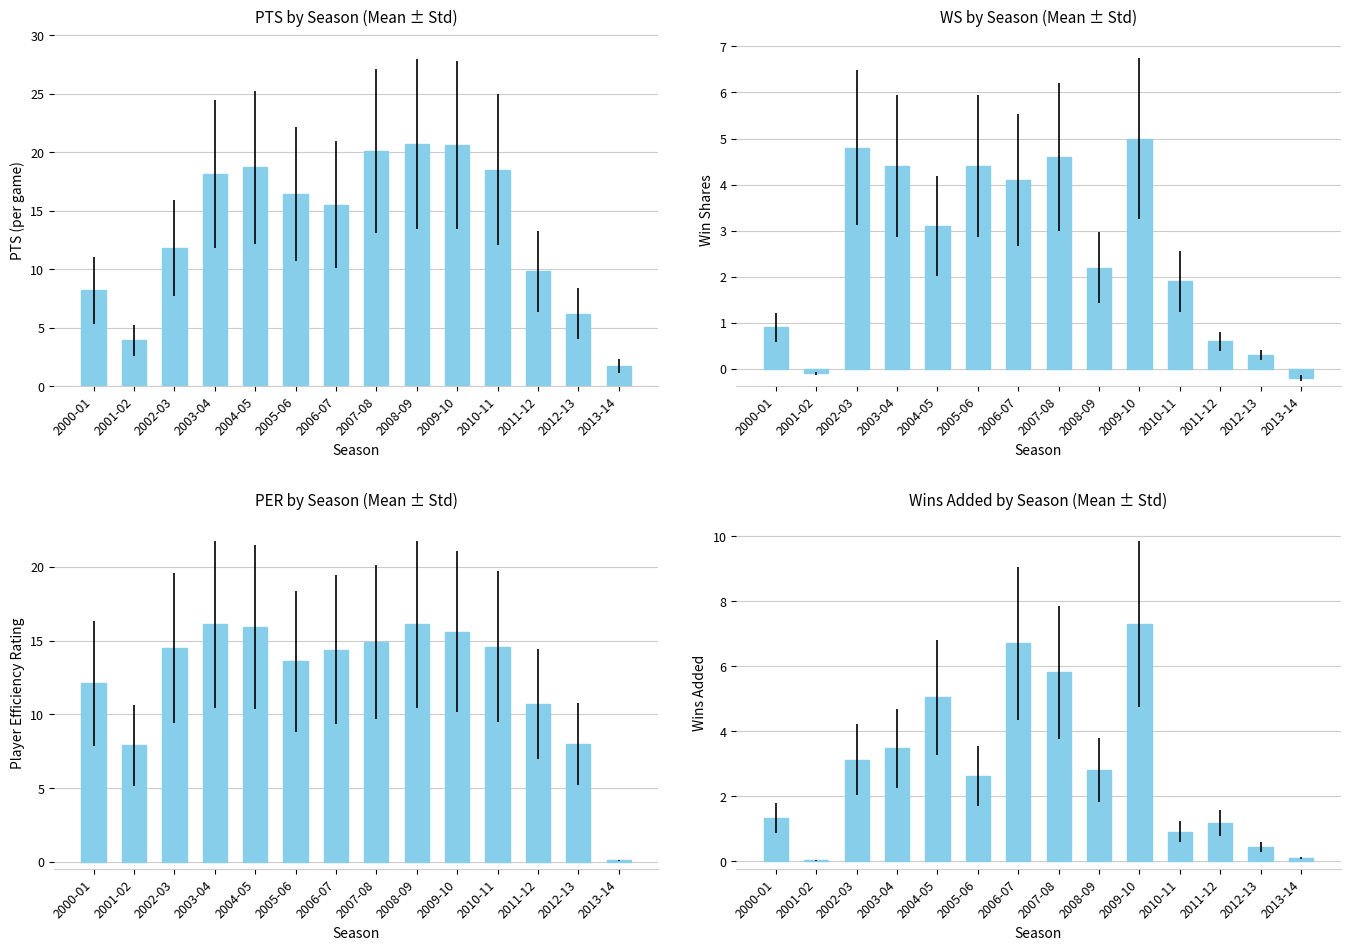

What value does the PTS series have at 2008-09?

20.7